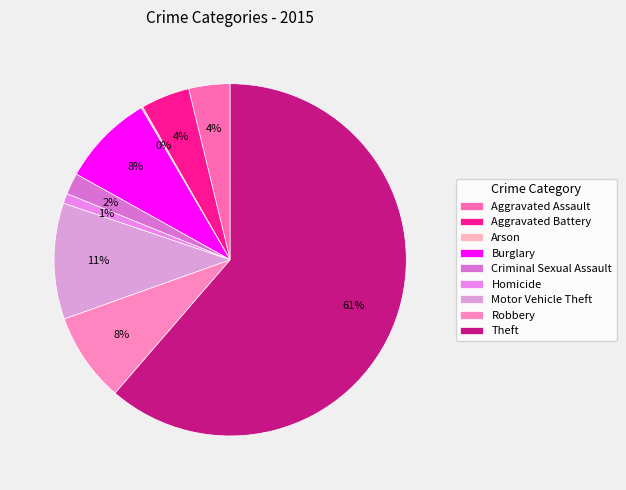

To the nearest percent, what percentage of the pie is Aggravated Battery?

4%